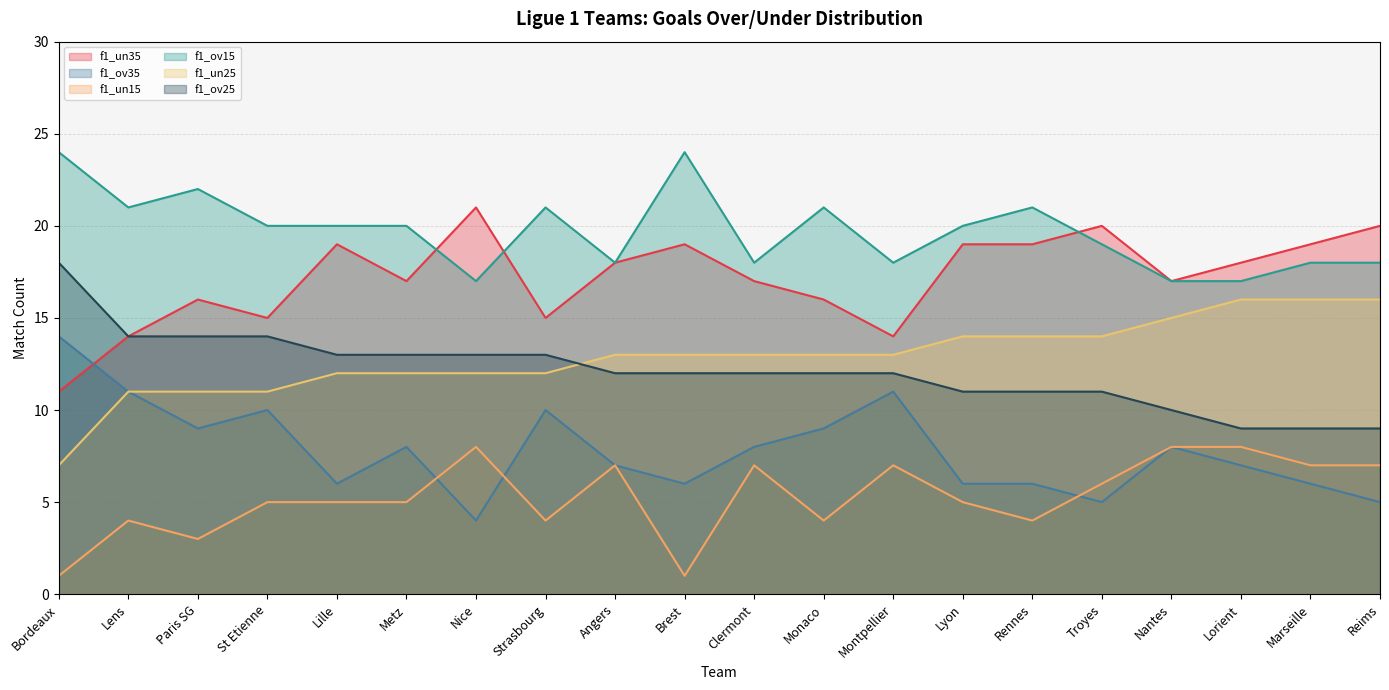

Is the value of f1_ov25 at Brest greater than the value of f1_un35 at Lorient?

No